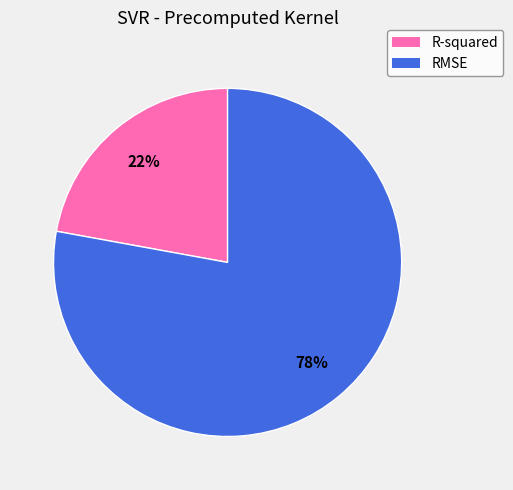

Which slice is the largest?

RMSE